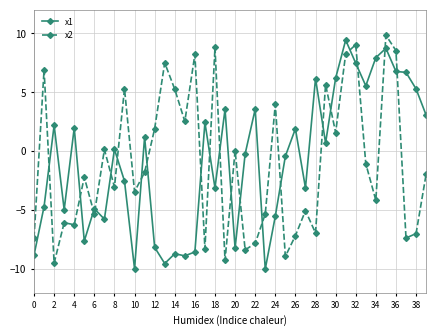

What are all the series names shown in the legend?

x1, x2